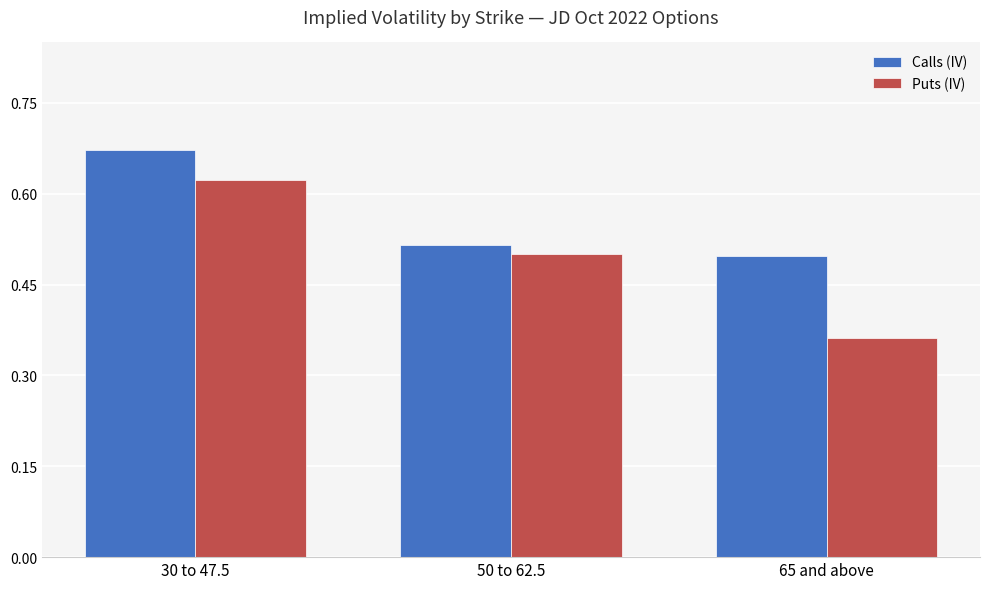

What is the total value across all series at 65 and above?

0.9